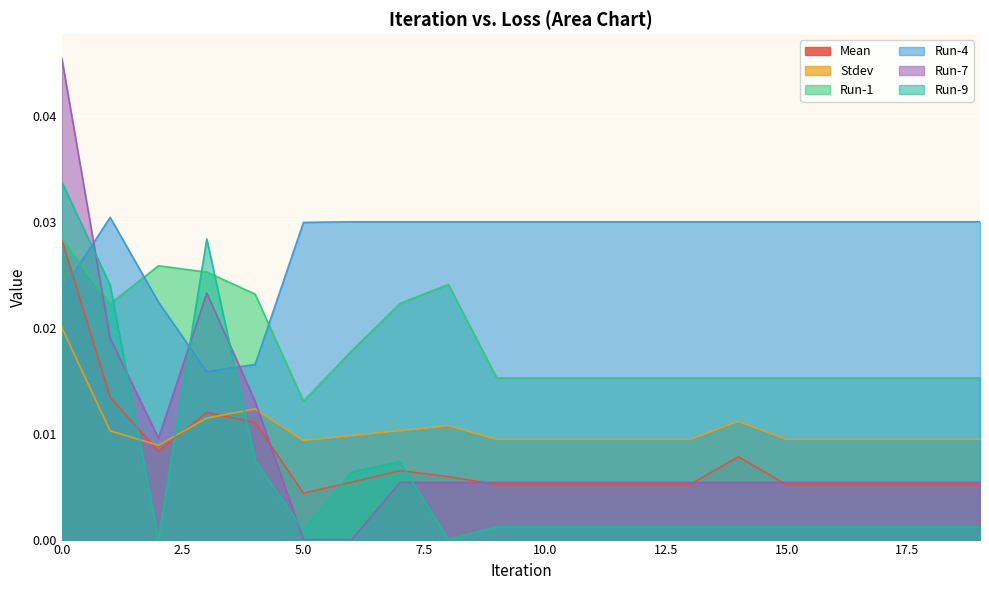

The value of Stdev at 14 is 0.0. True or false?

True